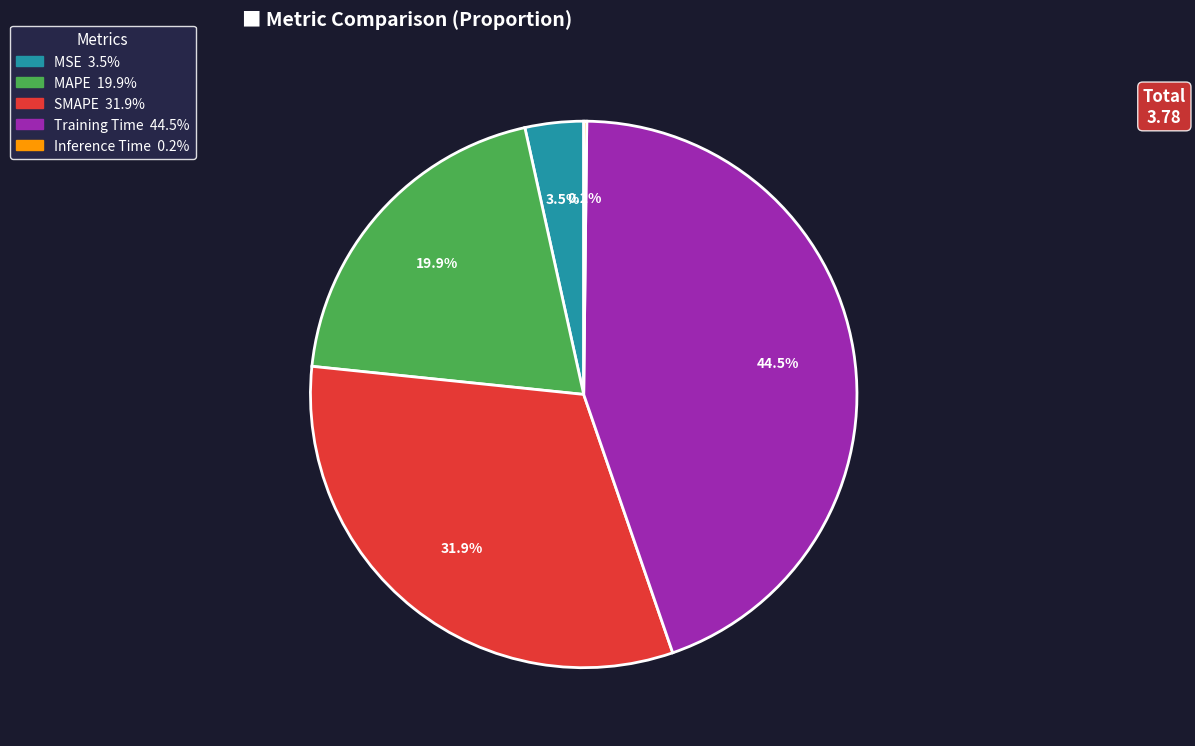

Which slice is the largest?

Training Time